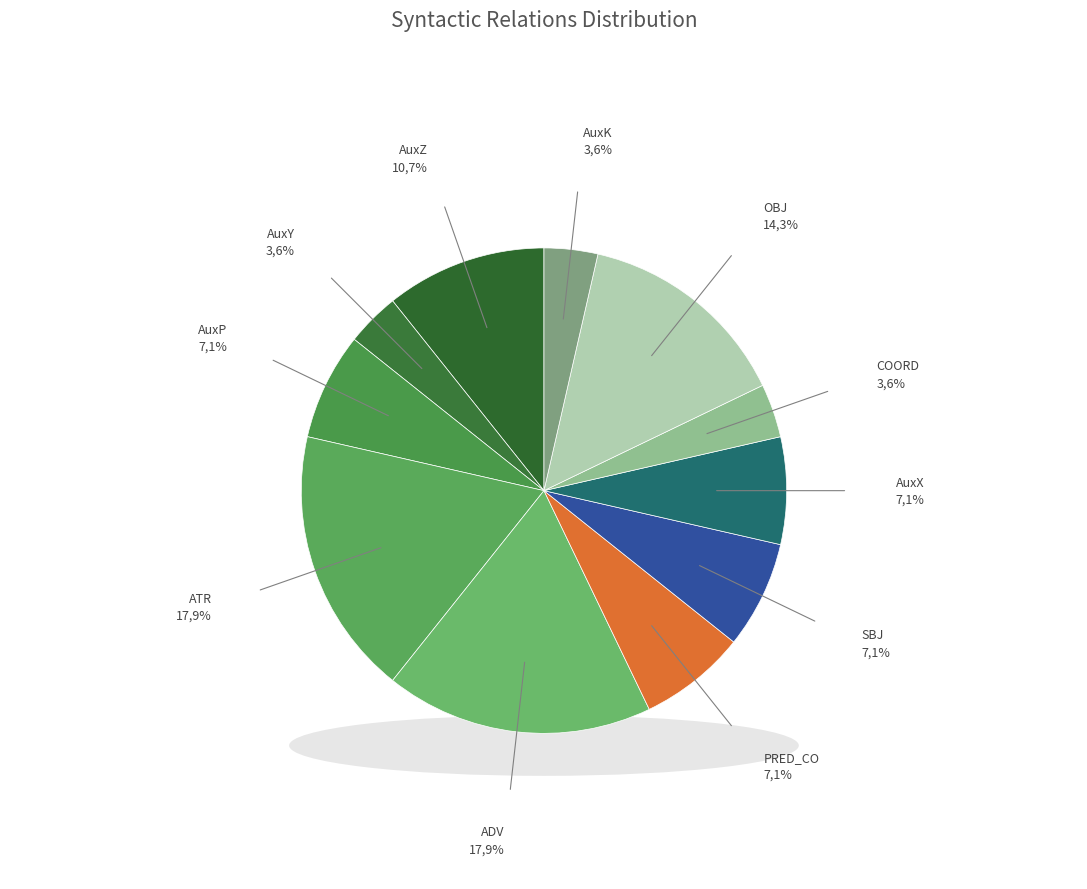

What percentage is the PRED_CO slice, to the nearest percent?

7%